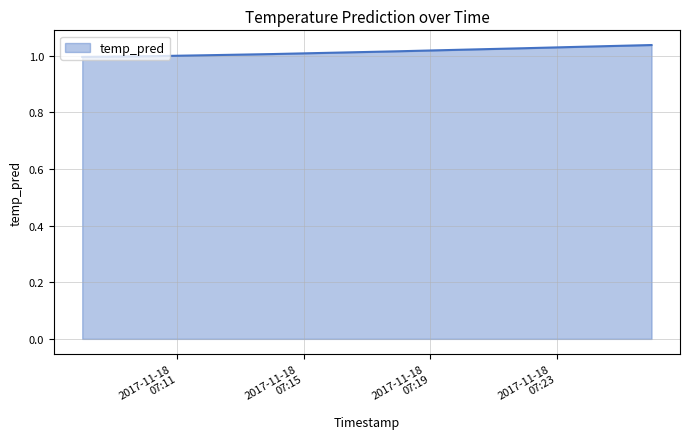

Does the chart have visible grid lines?

Yes